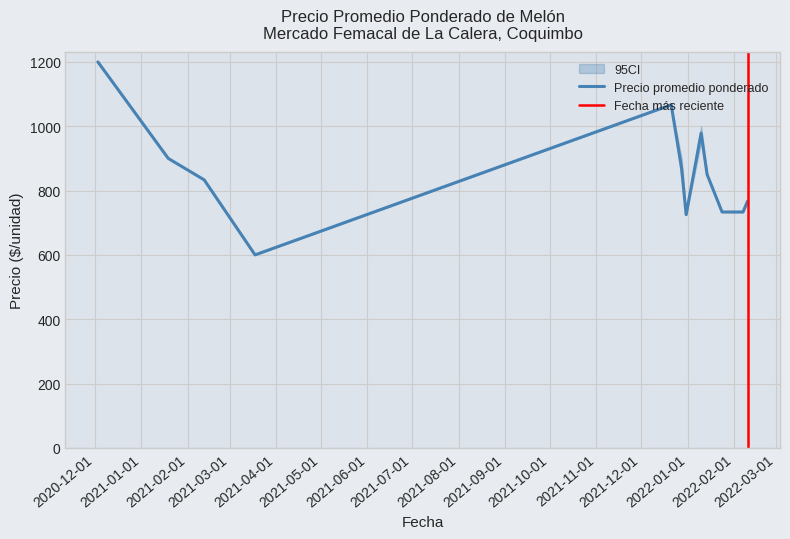

True or false: Precio mínimo has more than 0 points higher than both neighbors.

True